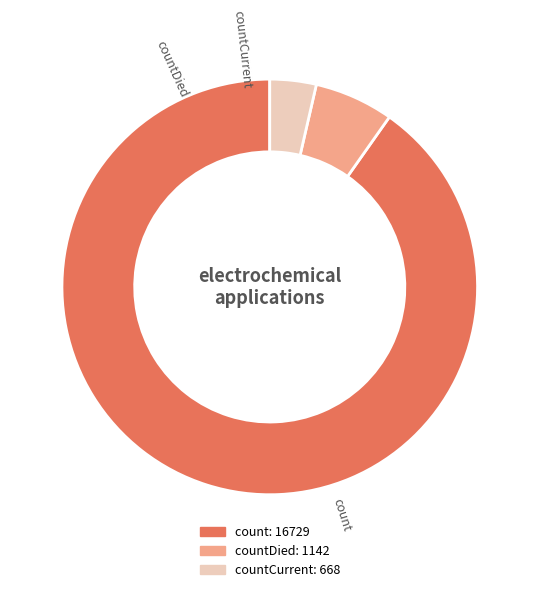

Do countCurrent and countDied together represent more than half of the pie?

No